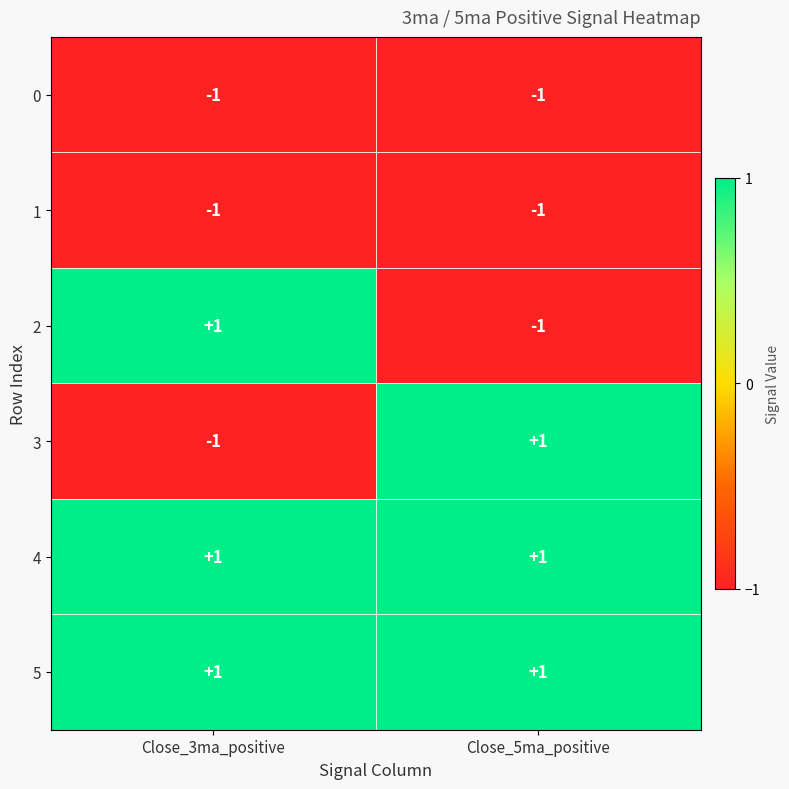

List the labels in order of 2 value, smallest first.

Close_5ma_positive, Close_3ma_positive